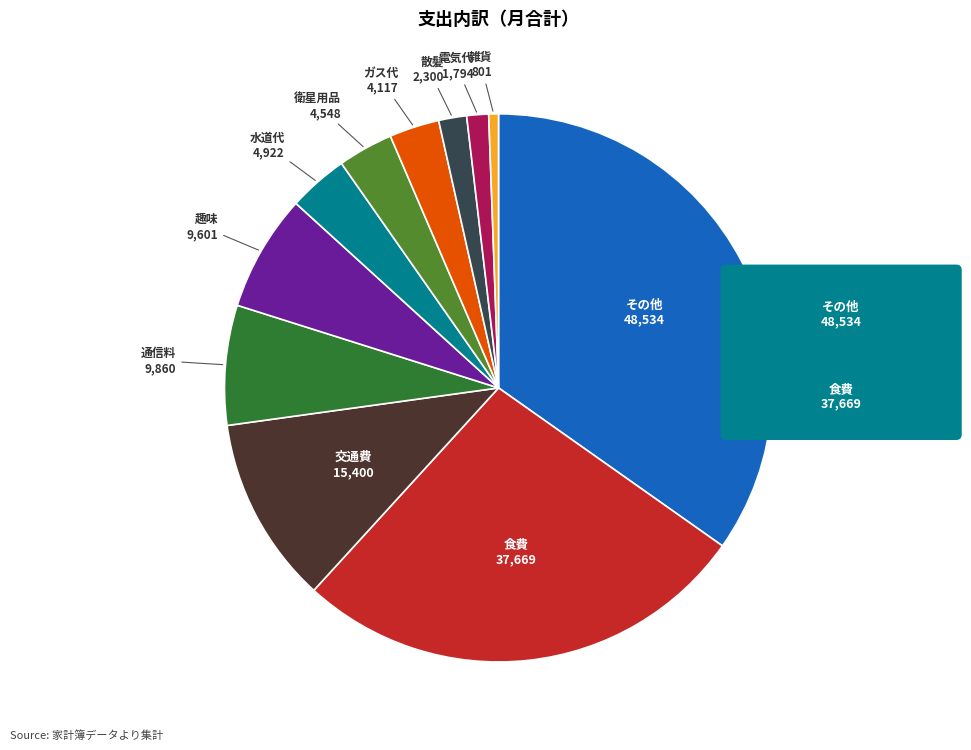

Combined, do 衛星用品 and ガス代 account for over 50%?

No